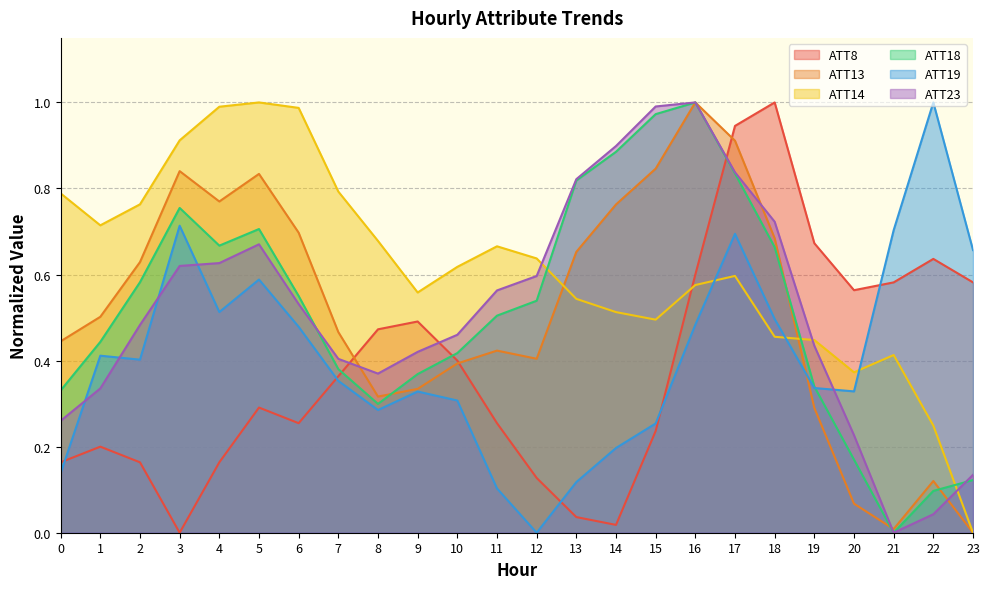

Where is the first local minimum for ATT18?

4